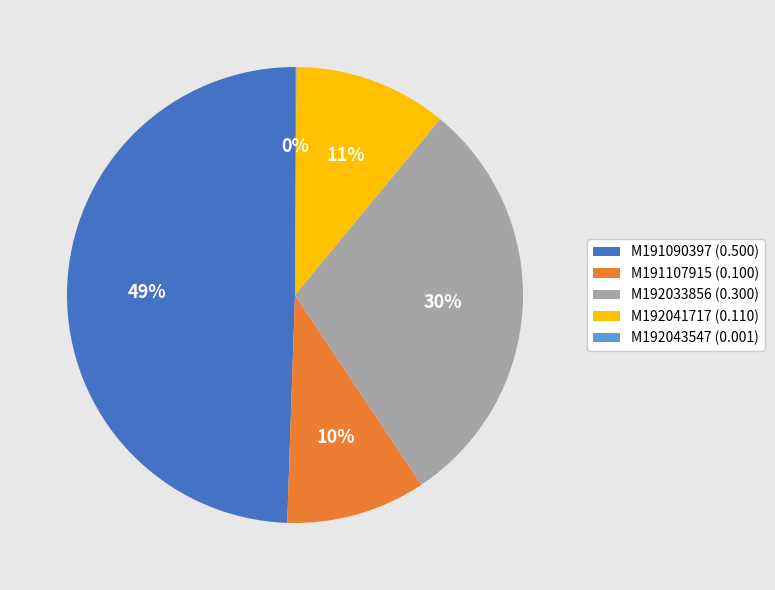

Which category has the biggest portion of the pie?

M191090397